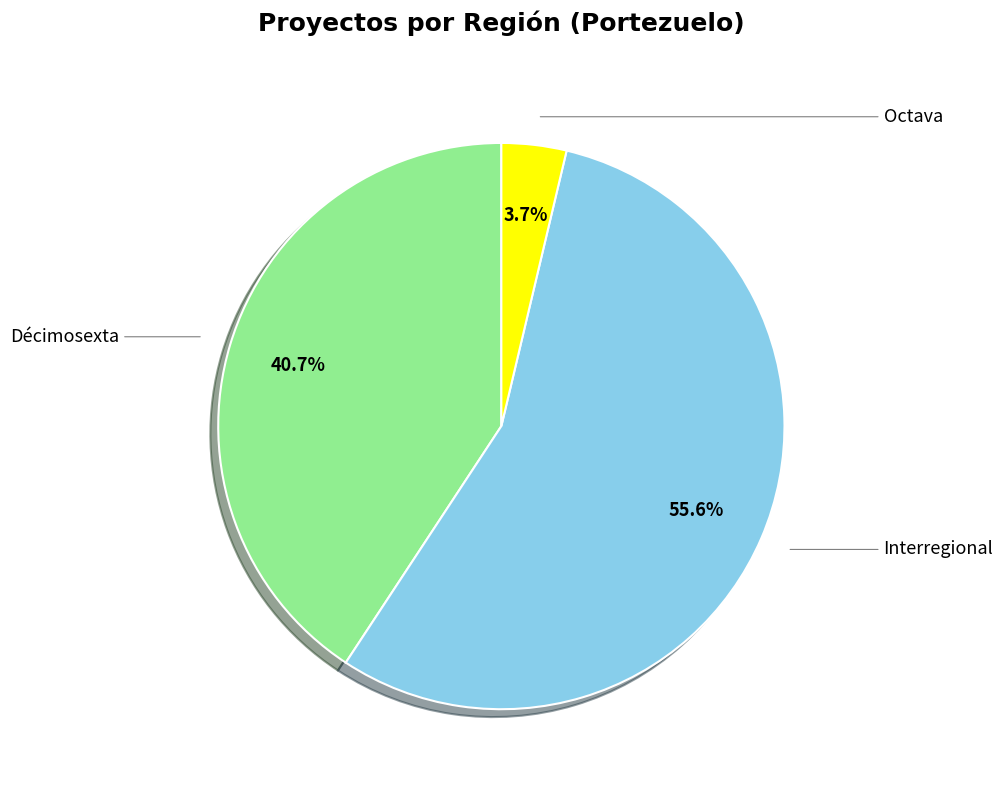

What is the majority slice?

Interregional